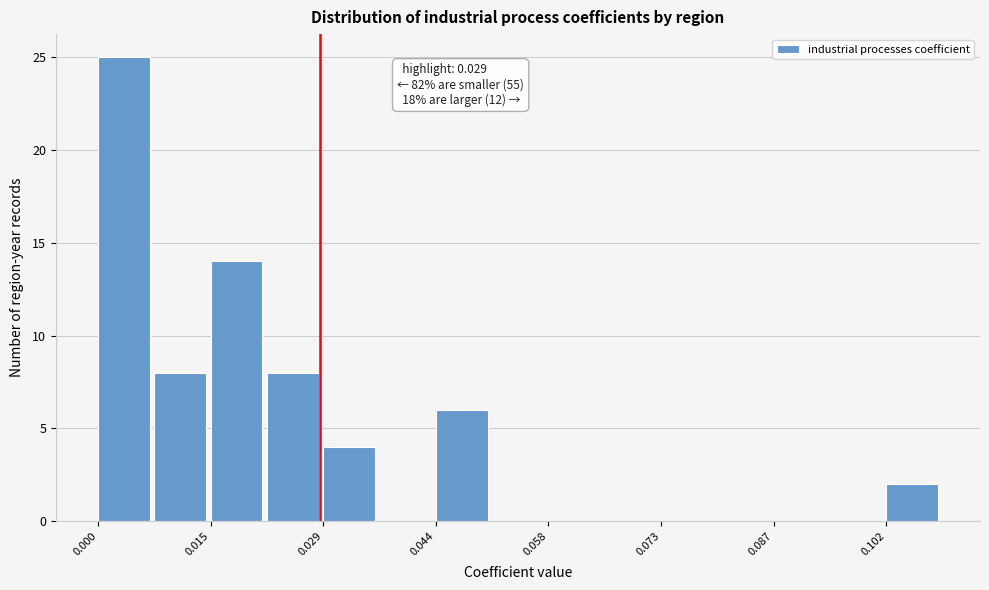

Read against the x-axis, roughly where is the centre of the tallest bar?

0.004